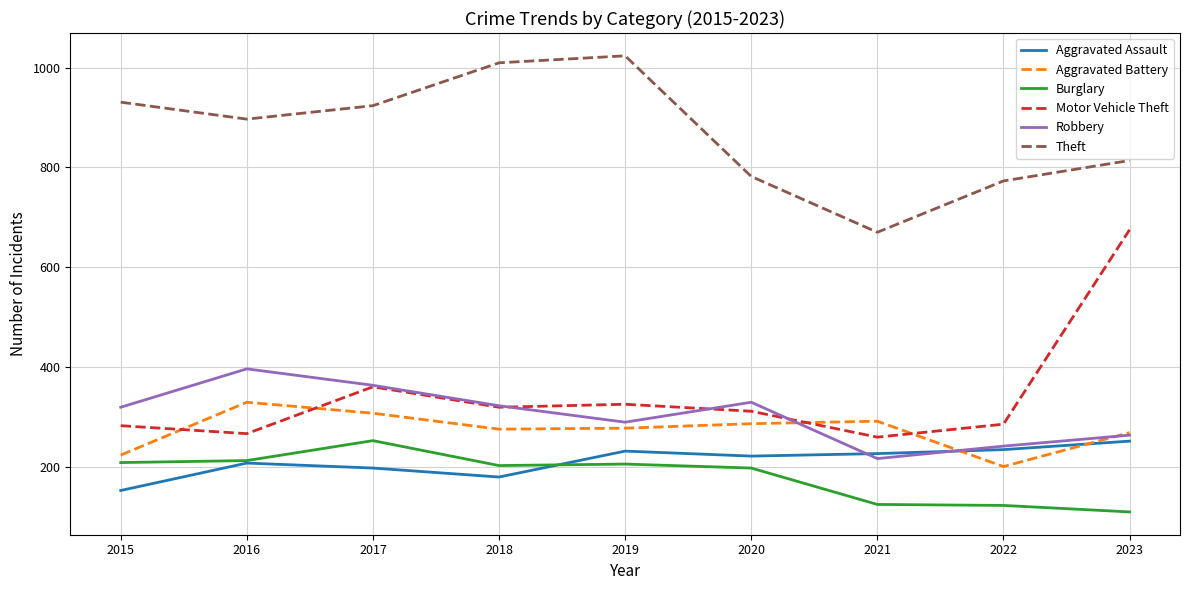

Which series has the largest total across all categories?

Theft